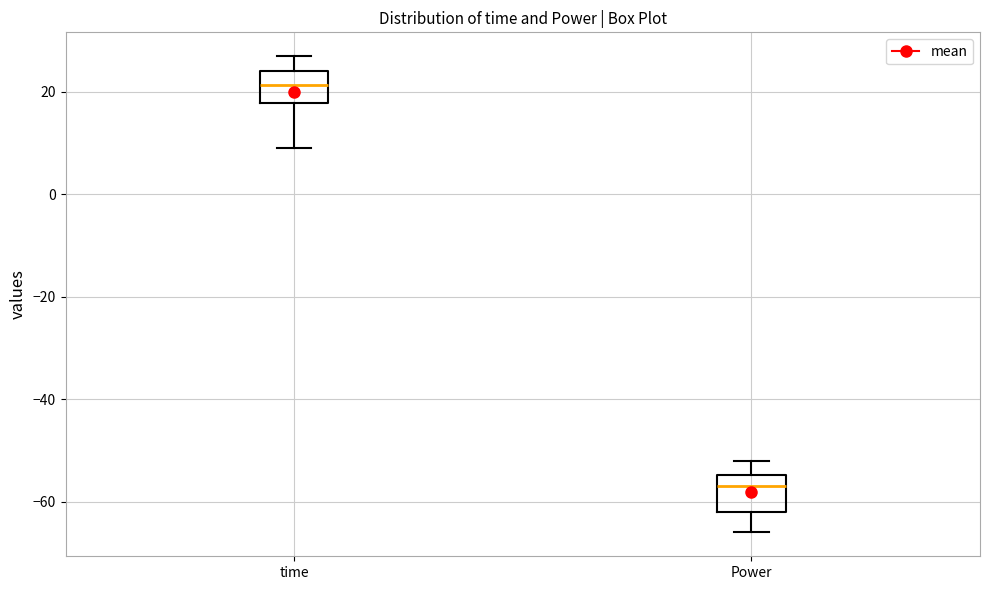

Which box has the highest median line?

time